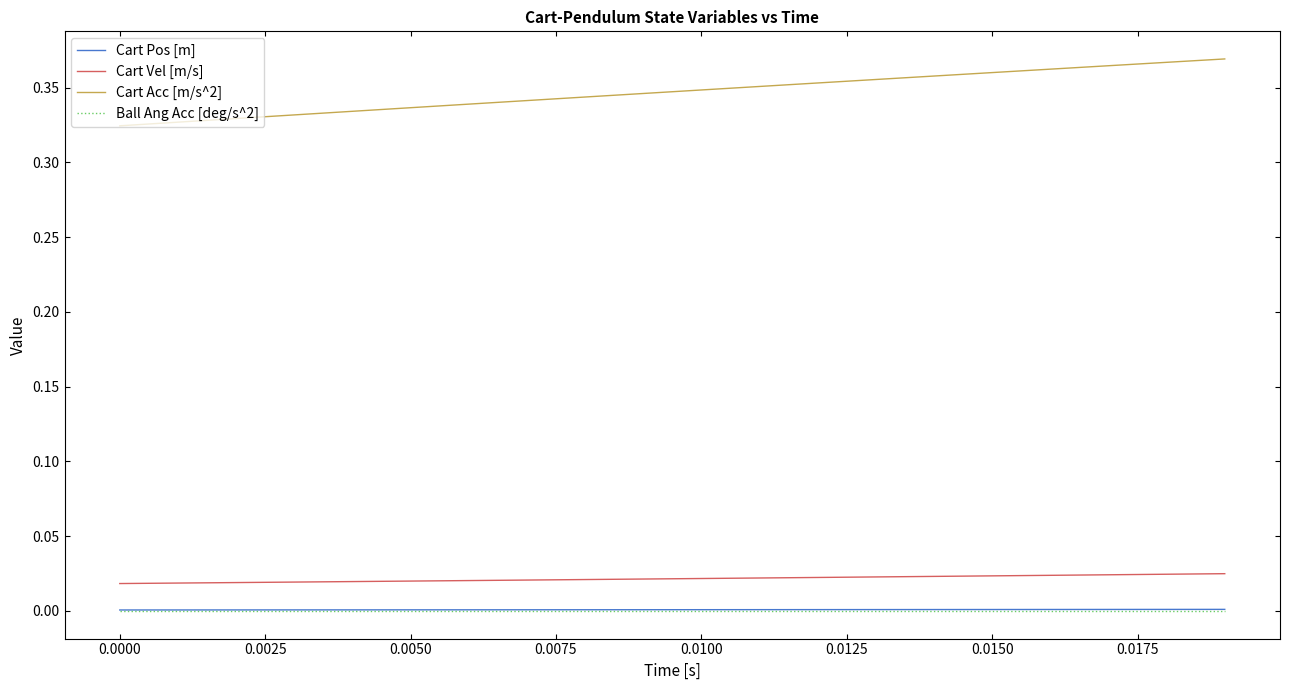

How many categories are shown in the chart?

20